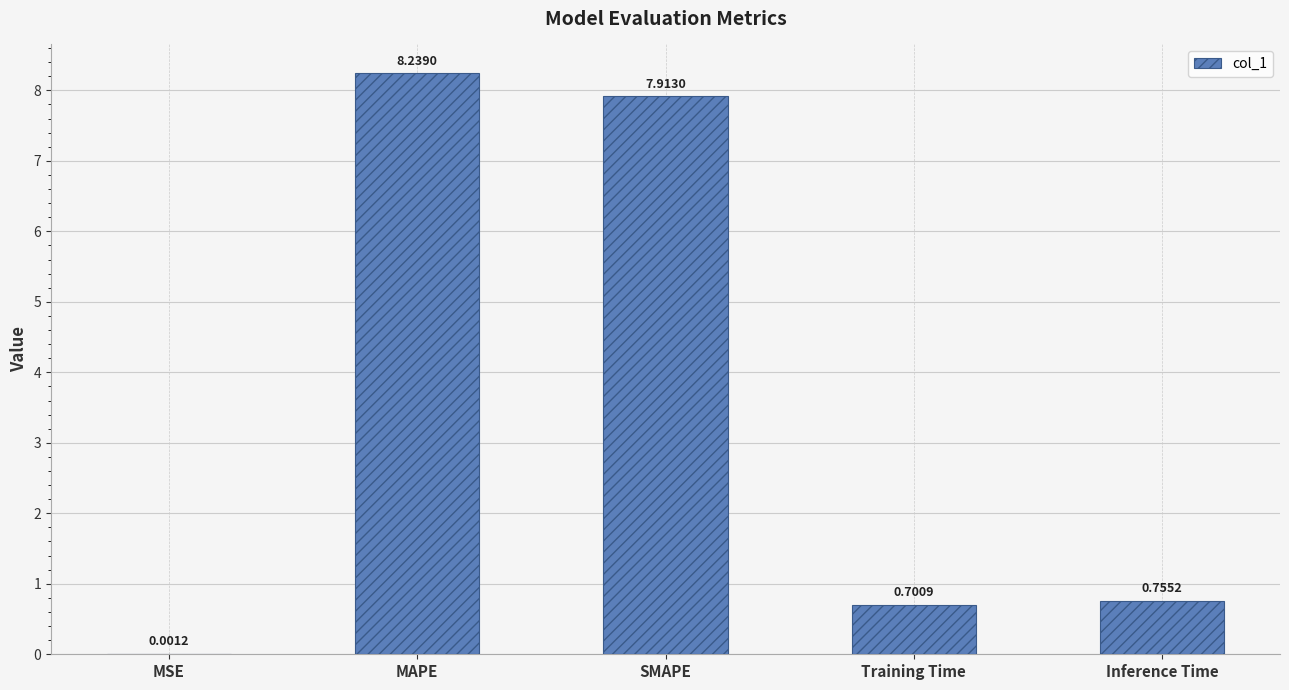

Which category has the highest value across all series?

MAPE